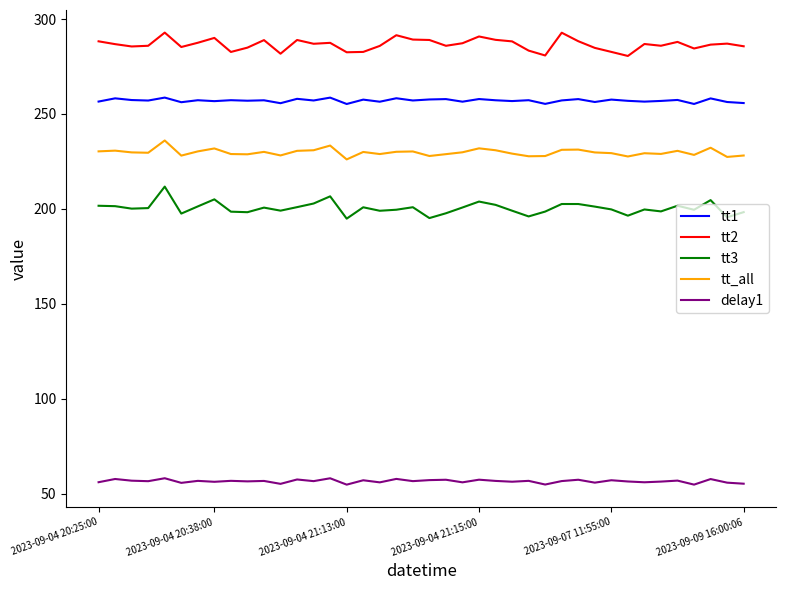

What is the maximum value for tt3?

211.7